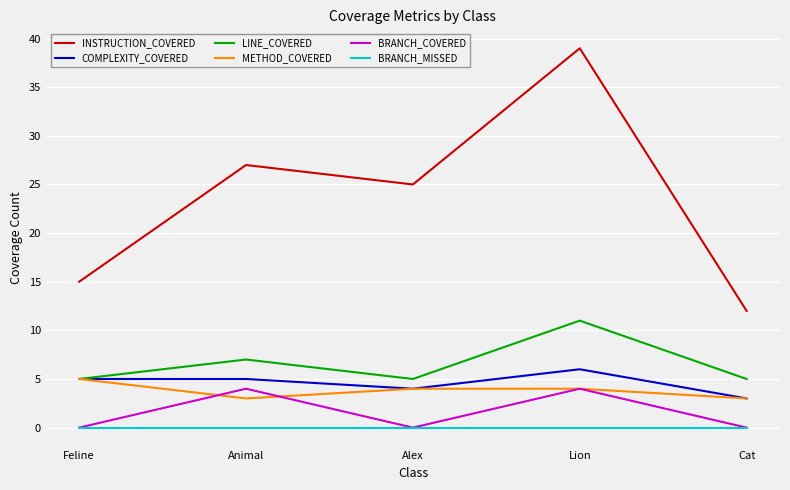

What is the lowest value of the METHOD_COVERED series?

3